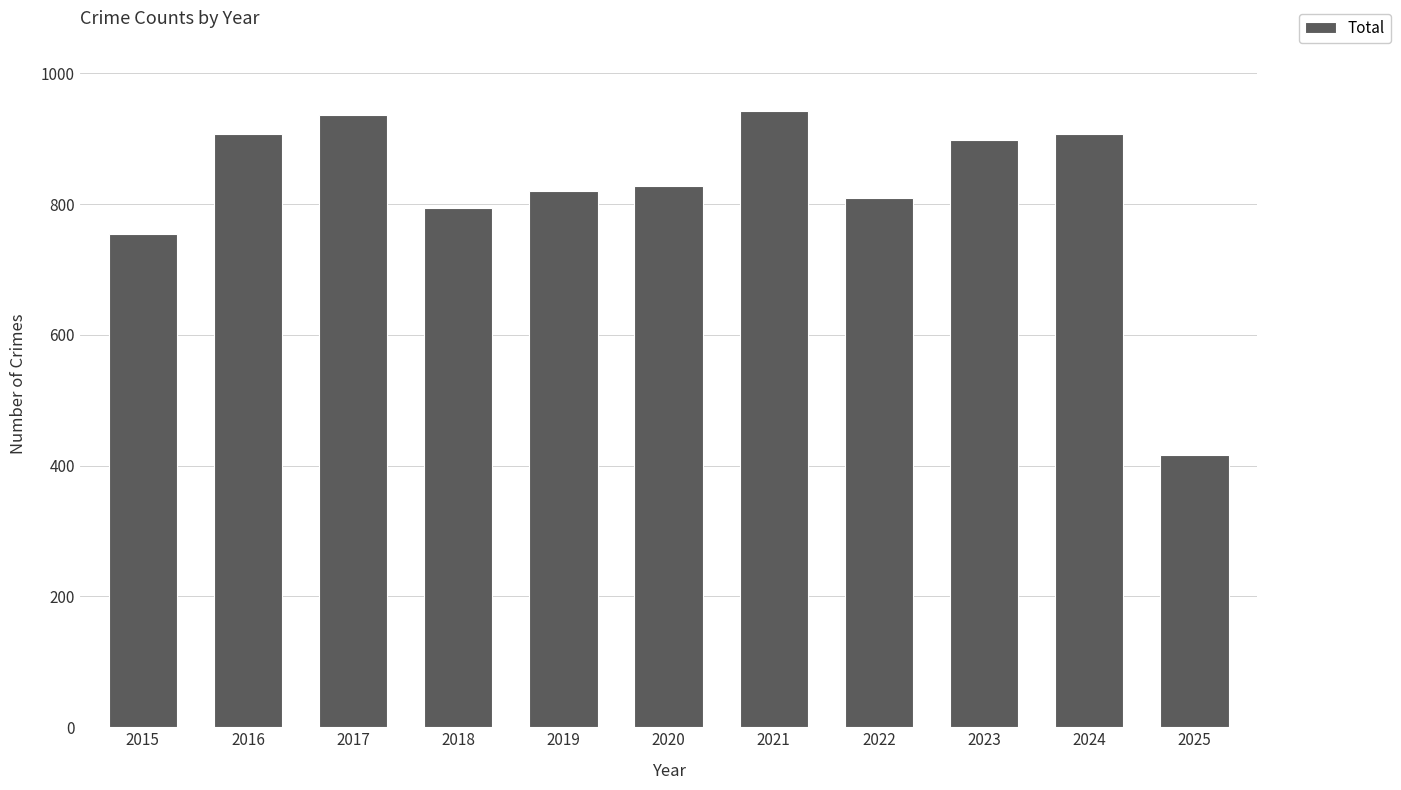

What is the maximum value shown in the chart?

942